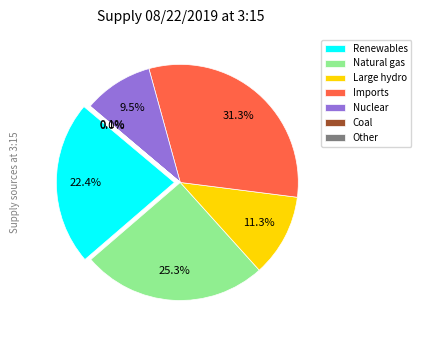

What portion of the pie excludes Imports?

68.7%